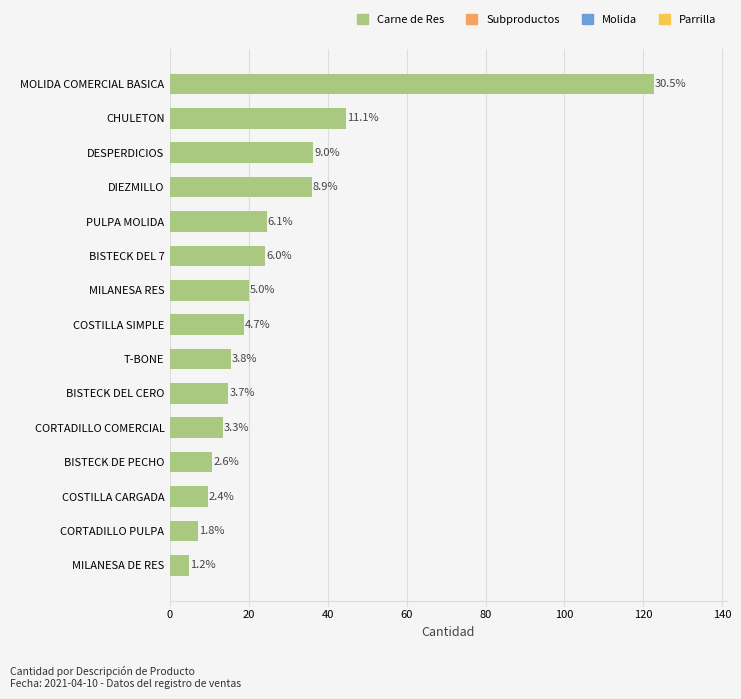

Does the chart contain any negative values?

No